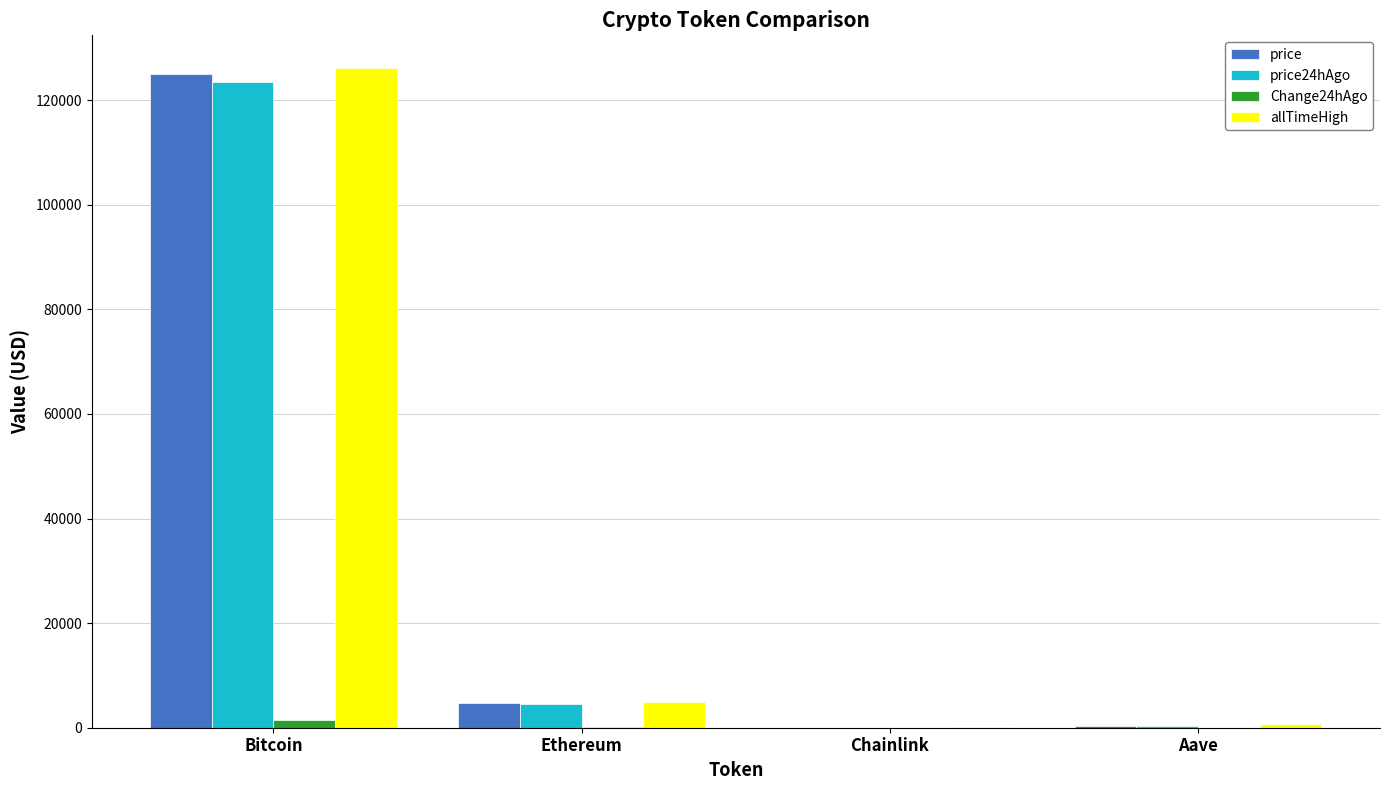

What is the sum of the allTimeHigh values at Bitcoin and Aave?

126741.7